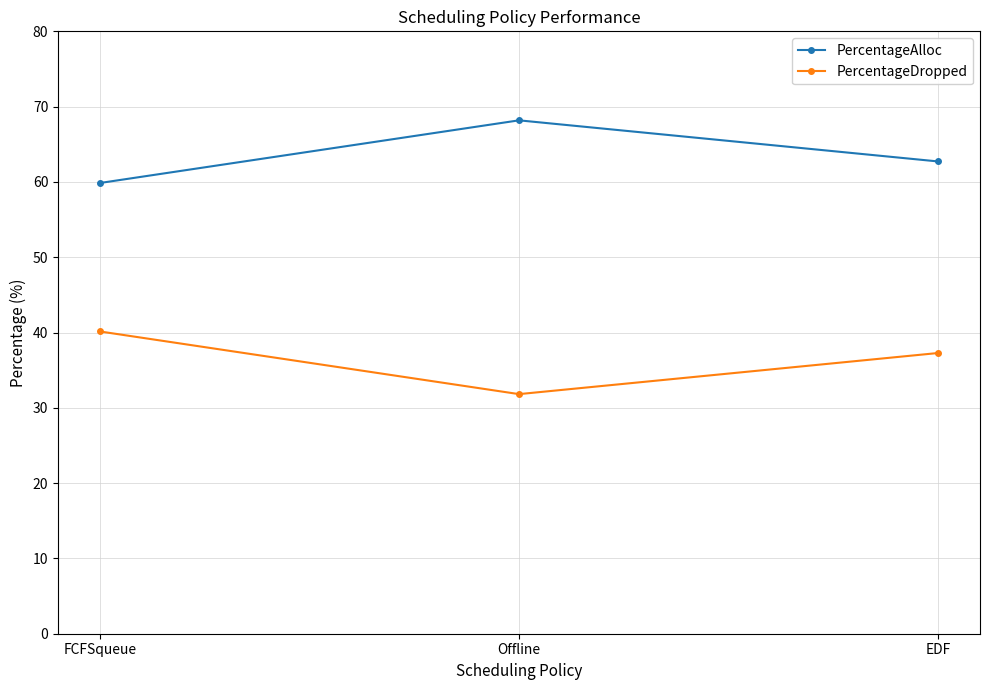

At which label does PercentageDropped reach its minimum?

Offline